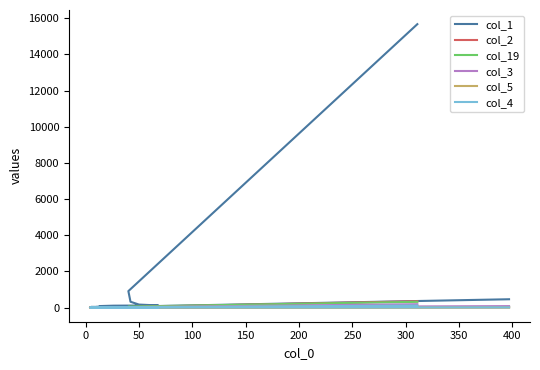

The value of col_2 at −50 is 486. True or false?

False